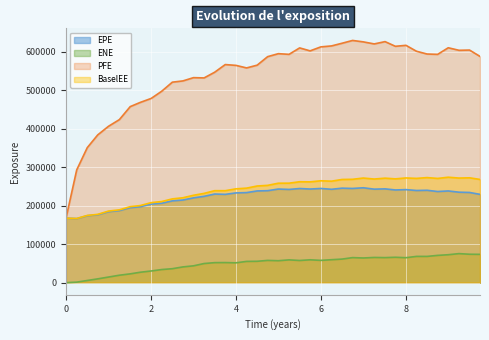

Reading right to left, list all the values displayed in this chart.

EPE: 229587.0	234478.0	235215.0	238427.0	236961.0	240146.0	239598.0	241881.0	241002.0	243839.0	243071.0	246683.0	244911.0	245663.0	242767.0	244873.0	243387.0	244737.0	242378.0	243361.0	239096.0	238459.0	234143.0	233326.0	229537.0	230401.0	224425.0	220468.0	214819.0	212617.0	206525.0	204260.0	197326.0	195027.0	187396.0	184537.0	176533.0	174087.0	166513.0	167792.0
ENE: 73605.0	73899.3	75516.7	72643.9	70920.2	68261.4	68307.1	64918.2	66028.5	65137.3	65551.8	64176.8	65143.1	61304.3	59701.0	57955.2	59436.4	57655.6	59257.3	57064.7	57884.6	55584.2	55280.2	51587.7	52251.5	52071.6	49763.2	43781.5	40966.5	36309.8	34130.9	30377.6	27083.1	22895.4	19371.2	14573.4	9898.7	5683.9	1366.0	0.0
PFE: 588135.0	604643.0	604058.0	610623.0	593478.0	594371.0	601554.0	616958.0	614432.0	626596.0	620612.0	625947.0	629651.0	622411.0	615408.0	612902.0	602584.0	610258.0	593531.0	595275.0	587501.0	565413.0	558235.0	564842.0	566954.0	547088.0	532252.0	532948.0	524467.0	521183.0	497707.0	478888.0	468547.0	457617.0	423898.0	406409.0	384146.0	351003.0	293169.0	167792.0
BaselEE: 268357.0	272584.0	271937.0	274122.0	270983.0	273161.0	271084.0	272210.0	269842.0	271659.0	269396.0	271967.0	268714.0	268270.0	263845.0	264856.0	262056.0	262343.0	258649.0	258528.0	252965.0	251288.0	245749.0	243905.0	239087.0	239139.0	232112.0	227218.0	220733.0	217816.0	210942.0	208007.0	200413.0	197599.0	189372.0	186032.0	177566.0	174748.0	166831.0	167792.0